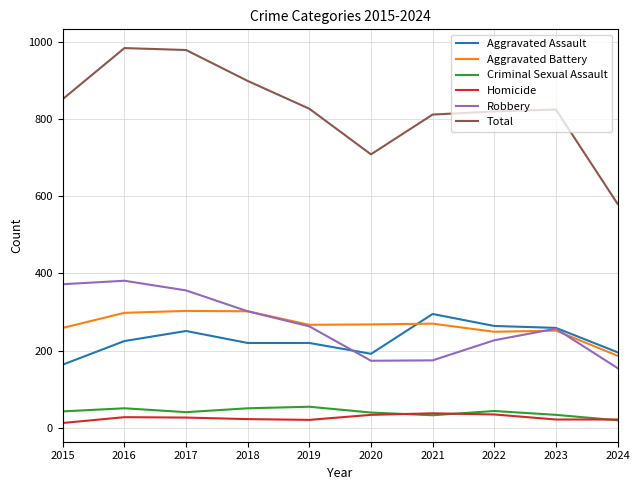

What is the sum of all Criminal Sexual Assault values?

412